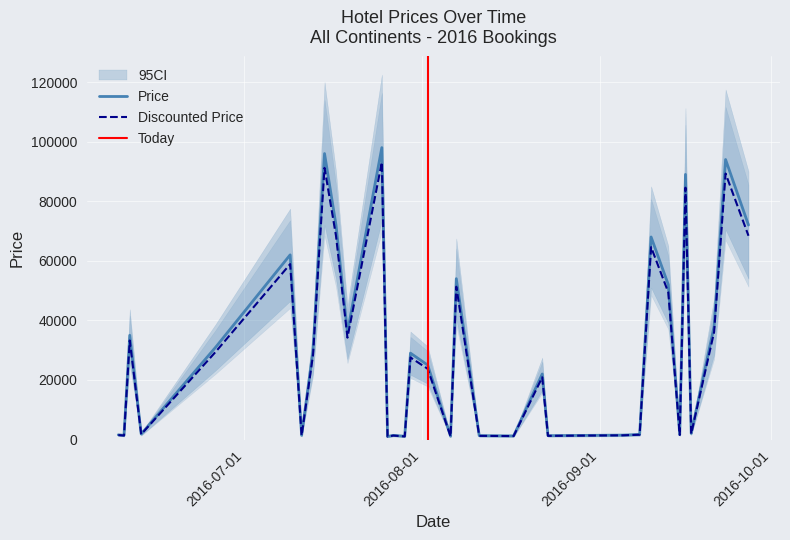

At which label does Discounted Price first exceed 27550?

11-06-16